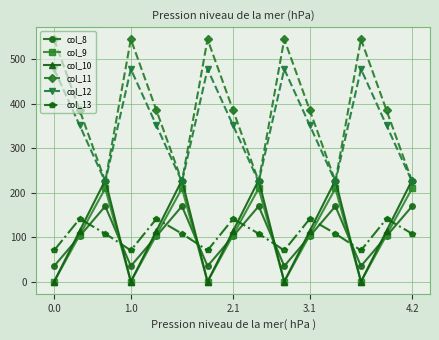

What is the value of the col_9 point at the 9th from the left?

209.6